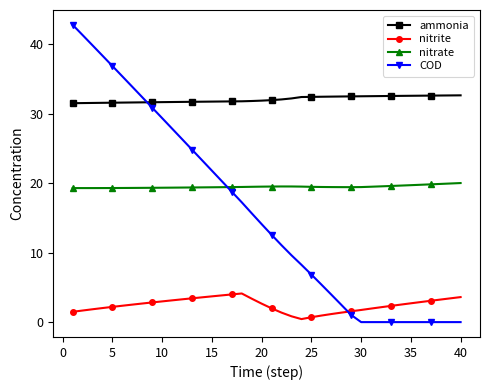

Which series has the widest spread of values?

COD